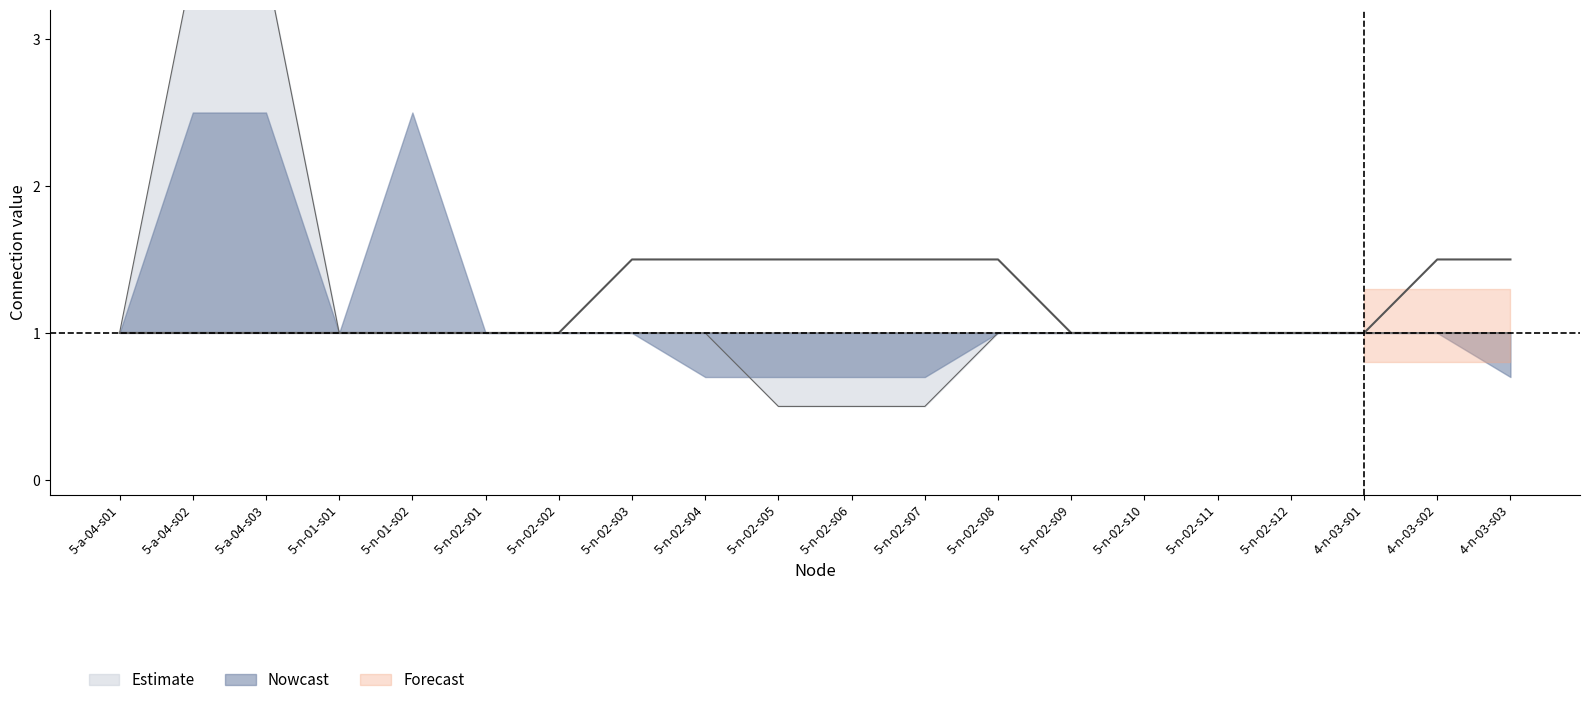

True or false: median and outer_upper intersect in this chart.

False